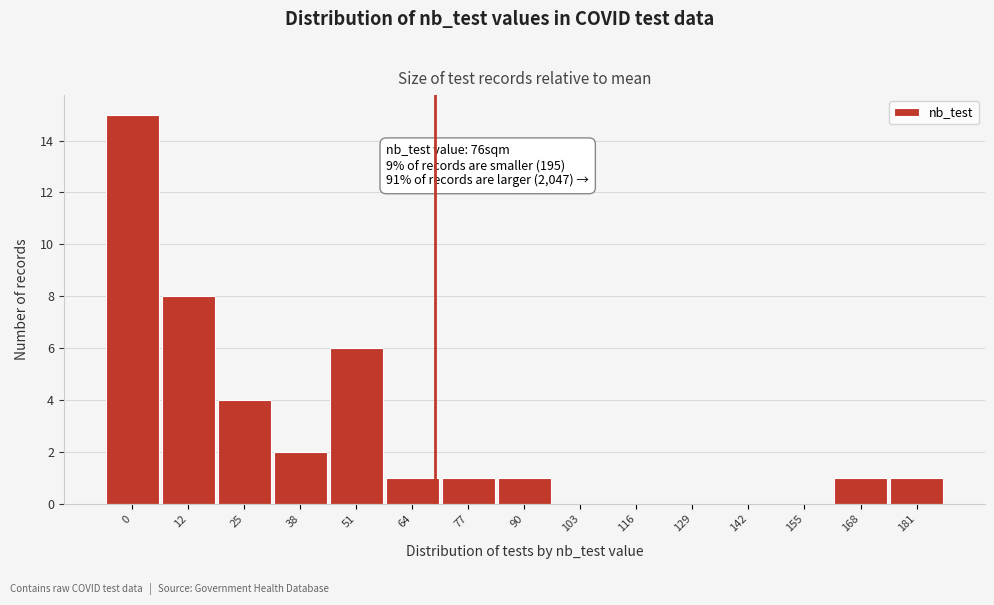

Reading left to right, list all the values displayed in this chart.

0=15	12=8	25=4	38=2	51=6	64=1	77=1	90=1	103=0	116=0	129=0	142=0	155=0	168=1	181=1